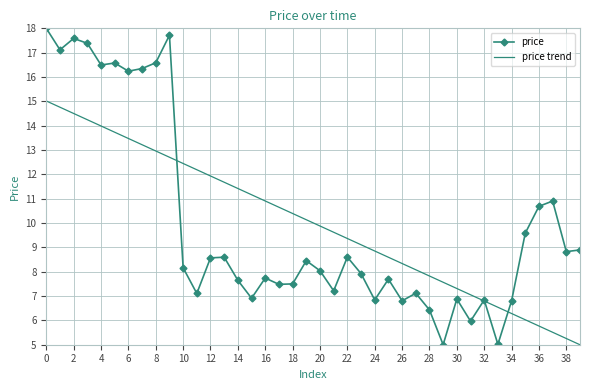

What is the smallest value displayed?

5.0